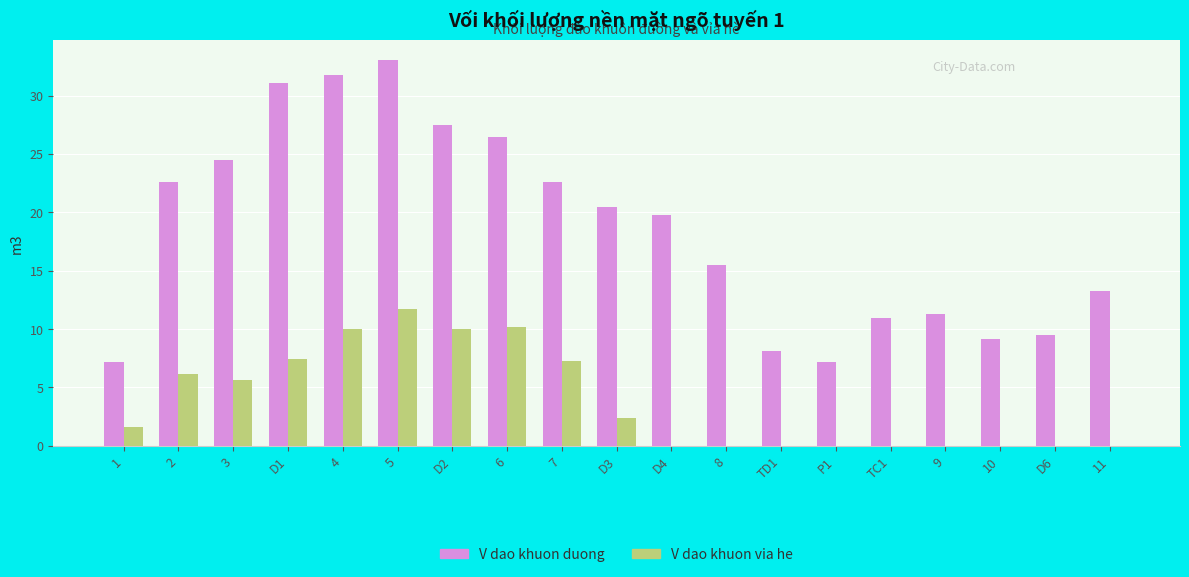

Which category has the highest value in the V dao khuon via he series?

5